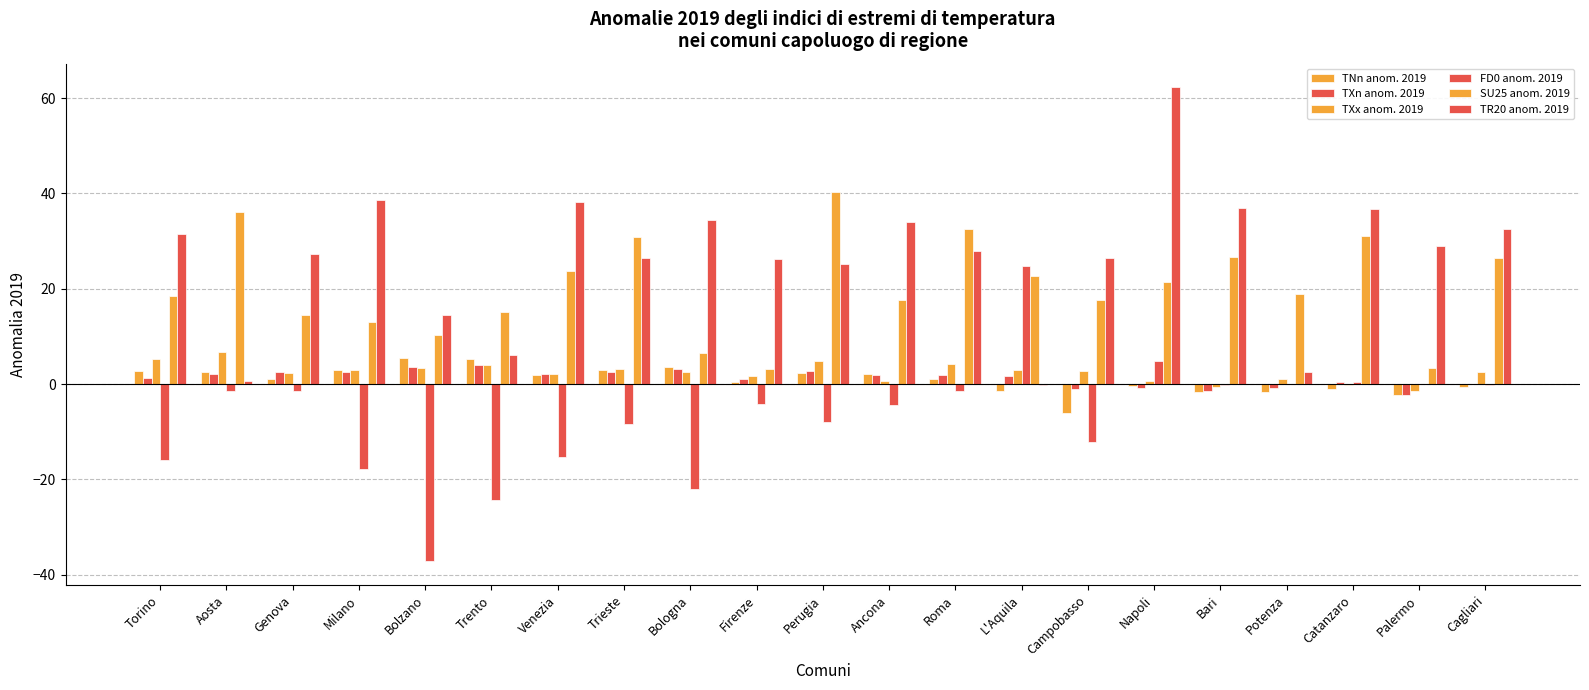

True or false: TXx anom. 2019 has a value of -0.1 at Catanzaro.

True